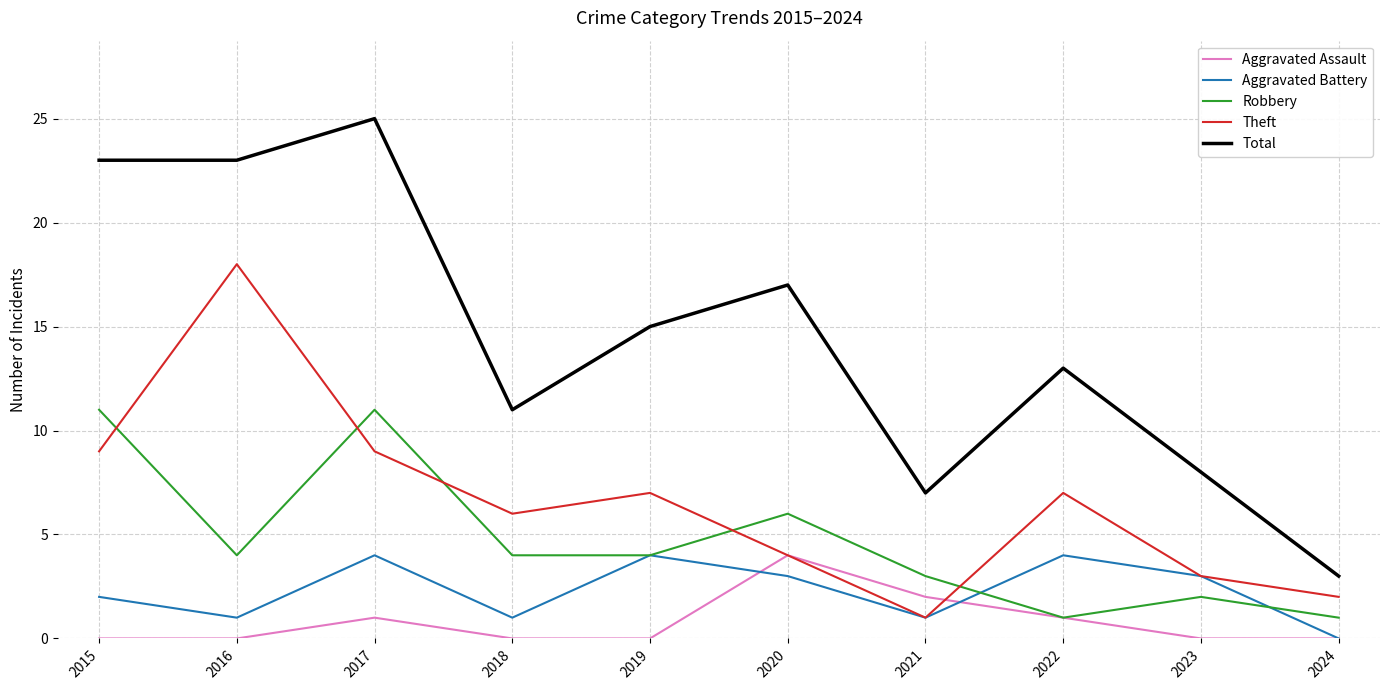

Which series has the largest total across all categories?

Total